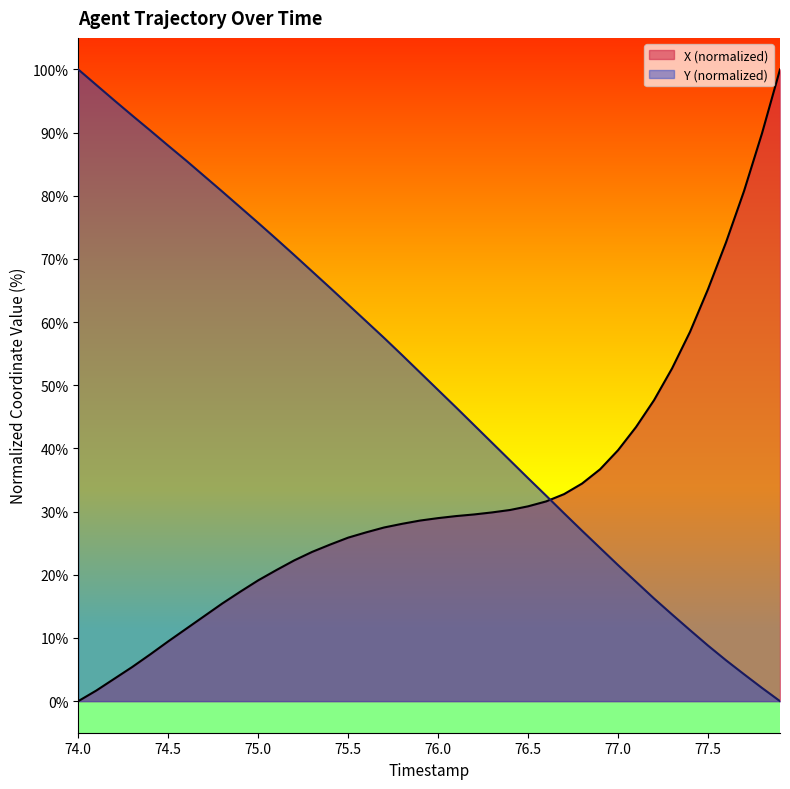

Which series has the largest total across all categories?

Y (normalized)